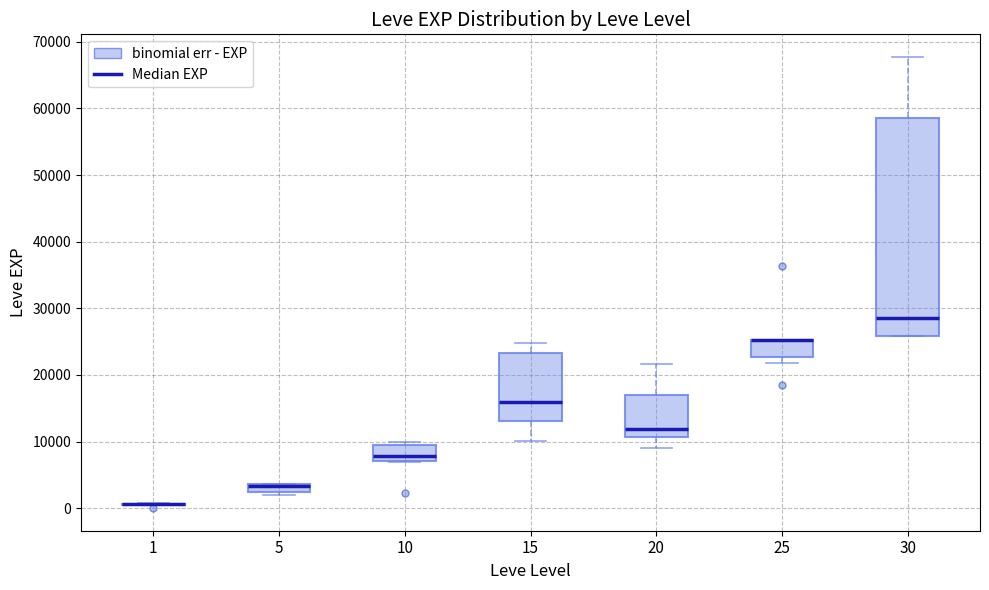

Where is the upper edge of the box at x = 20 on the y-axis? The values are not printed on the chart, so give them approximately, as read against the axis.

17000